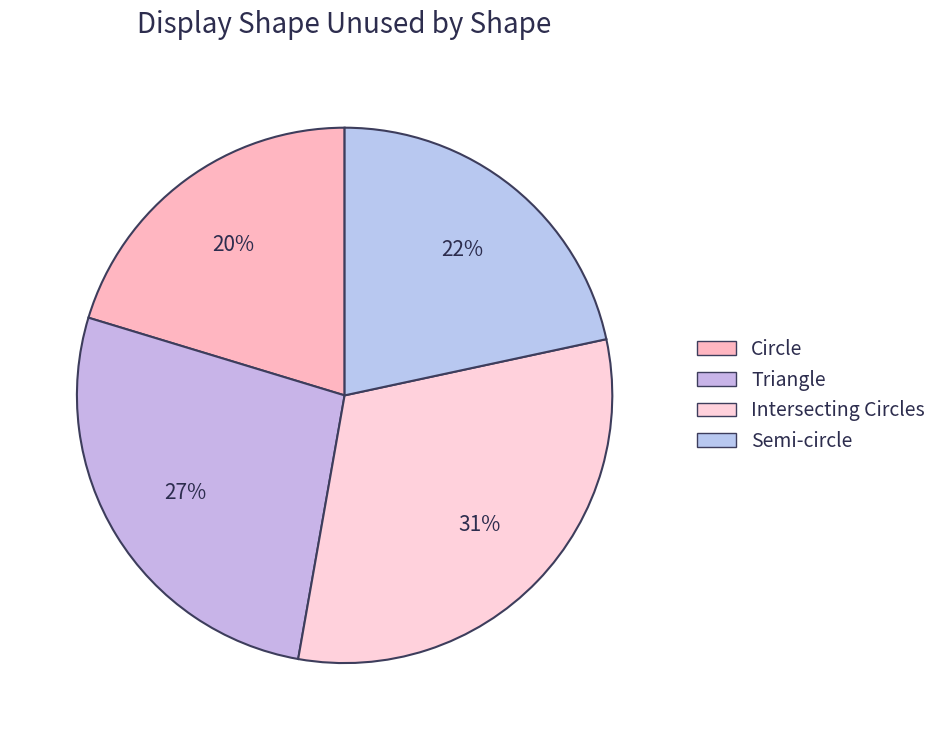

To the nearest percent, what is the average slice percentage?

25%